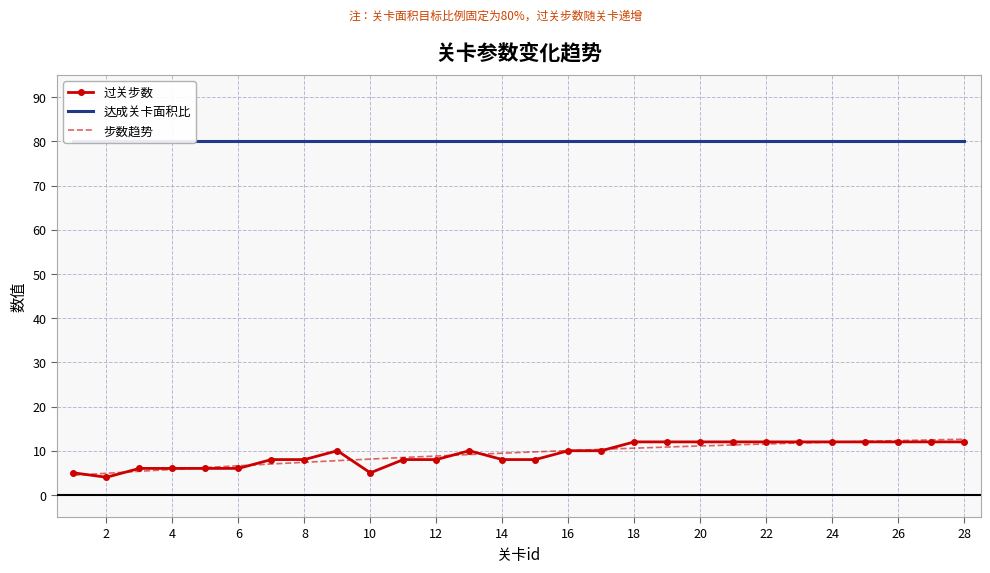

Where is the data nearest to the value 8?

7